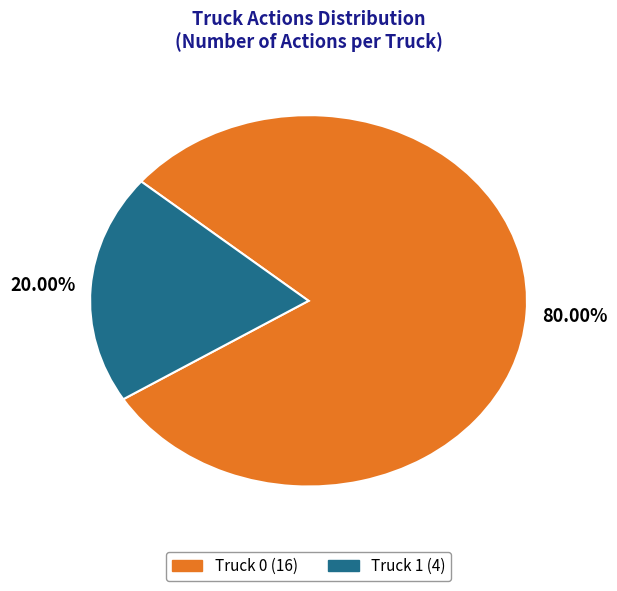

To the nearest percent, what portion does Truck 0 represent?

80%